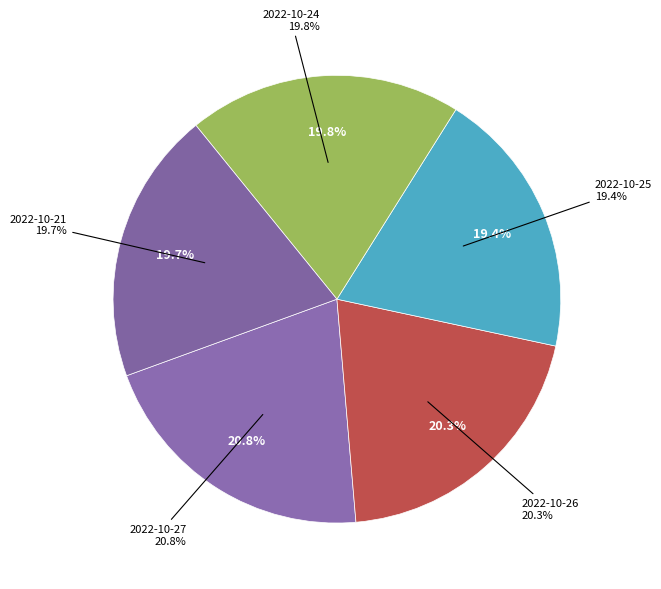

Rank the categories by value from lowest to highest.

2022-10-25, 2022-10-21, 2022-10-24, 2022-10-26, 2022-10-27